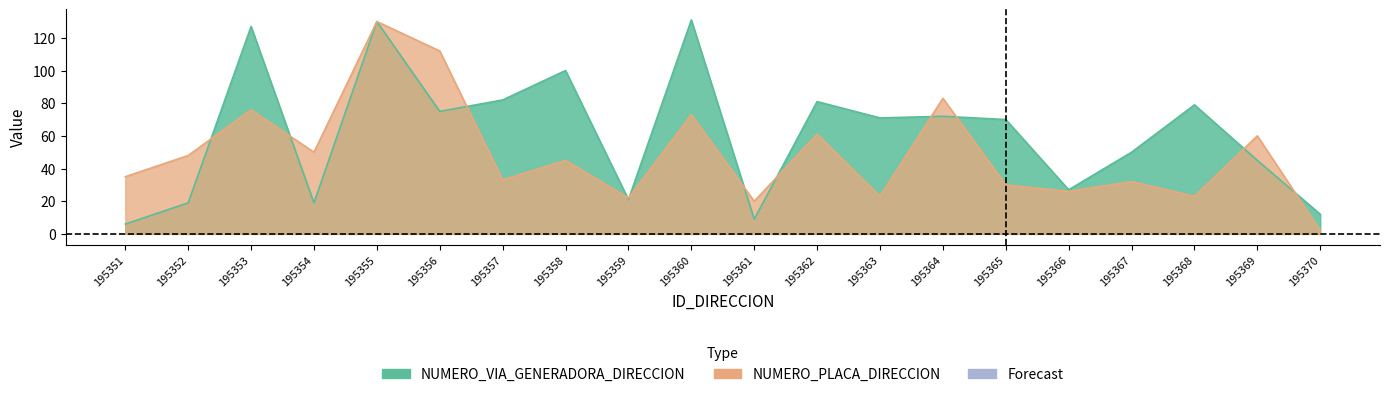

Reading right to left, transcribe all the data shown in this chart.

NUMERO_VIA_GENERADORA_DIRECCION: 12	45	79	50	27	70	72	71	81	9	131	21	100	82	75	130	19	127	19	6
NUMERO_PLACA_DIRECCION: 2	60	23	32	26	30	83	23	61	20	73	22	45	33	112	130	50	76	48	35